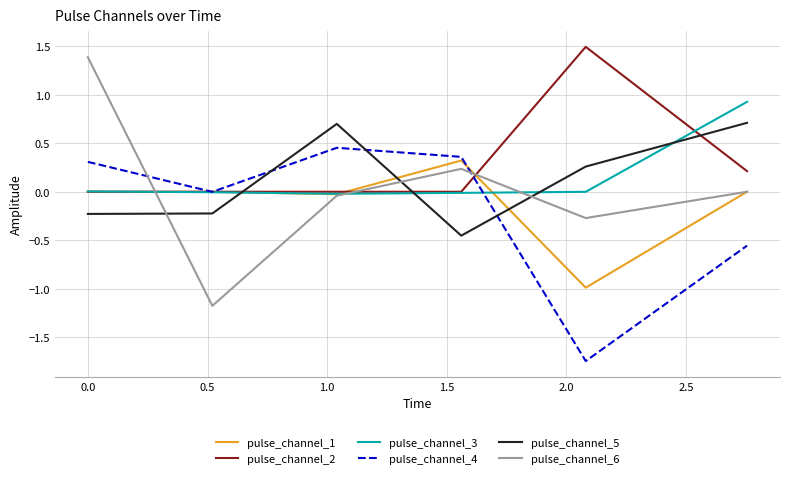

True or false: pulse_channel_5 and pulse_channel_3 cross at least once.

True